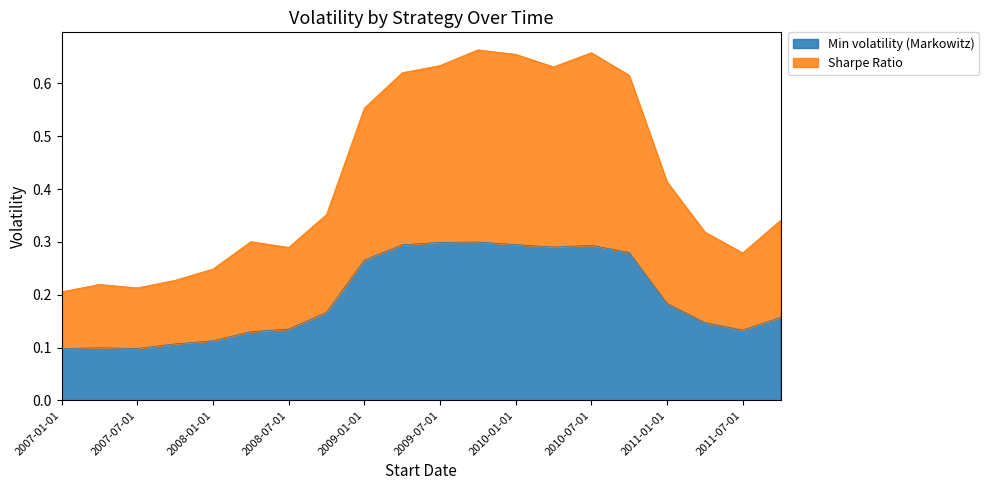

How many interior local peaks does the Sharpe Ratio series have?

4